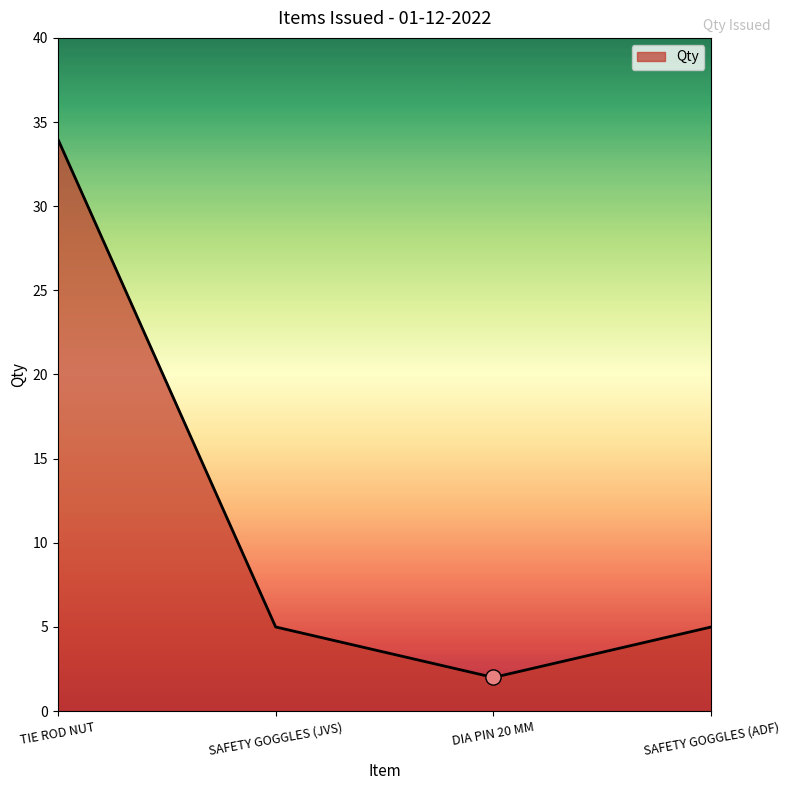

What is the change in value from DIA PIN 20 MM to SAFETY GOGGLES (ADF)?

+3